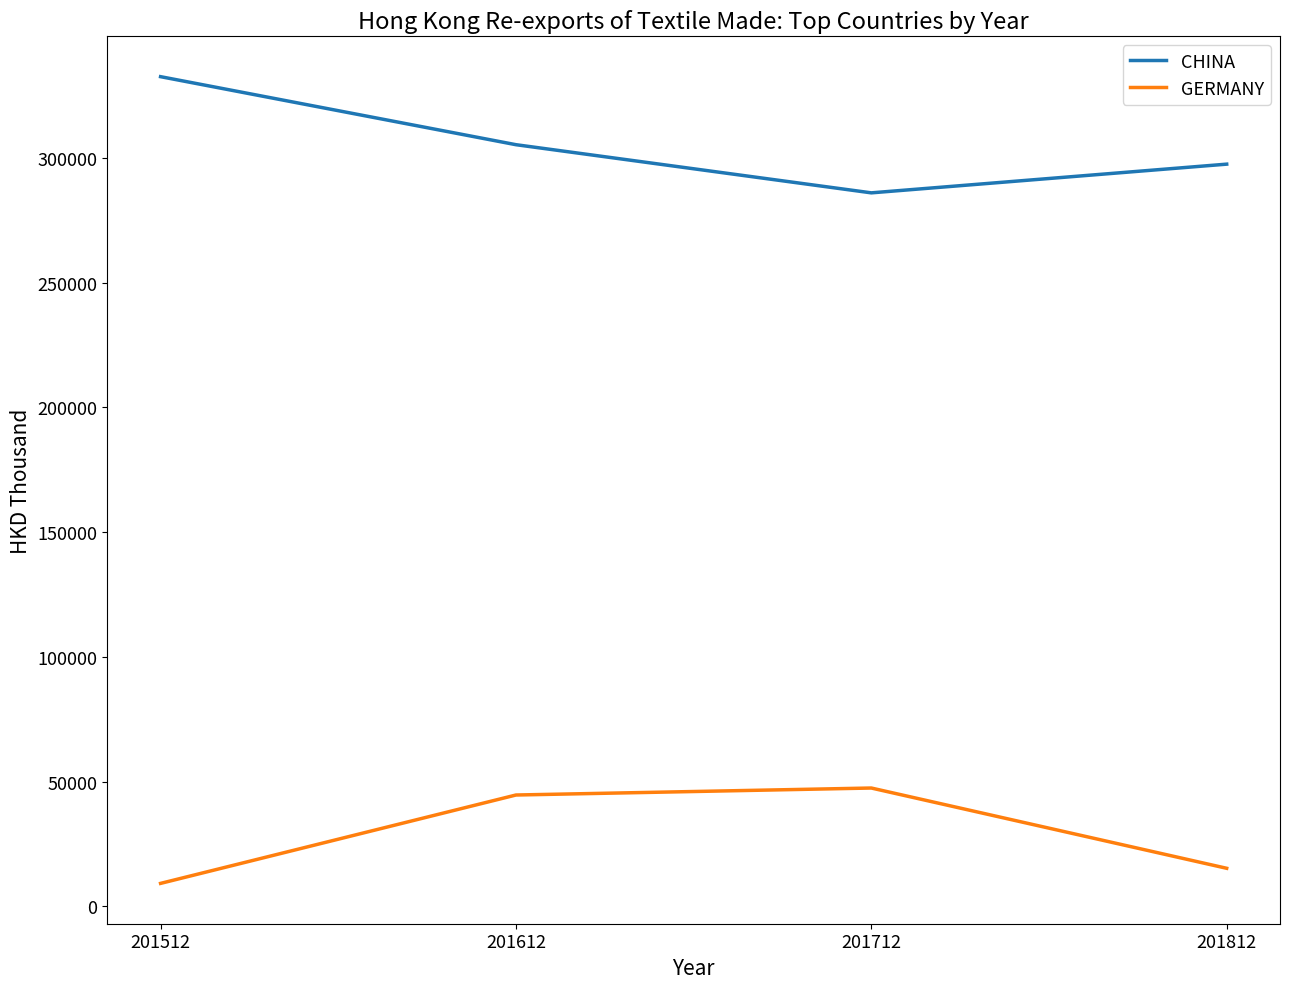

Is the value of GERMANY at 201812 greater than the value of CHINA at 201712?

No